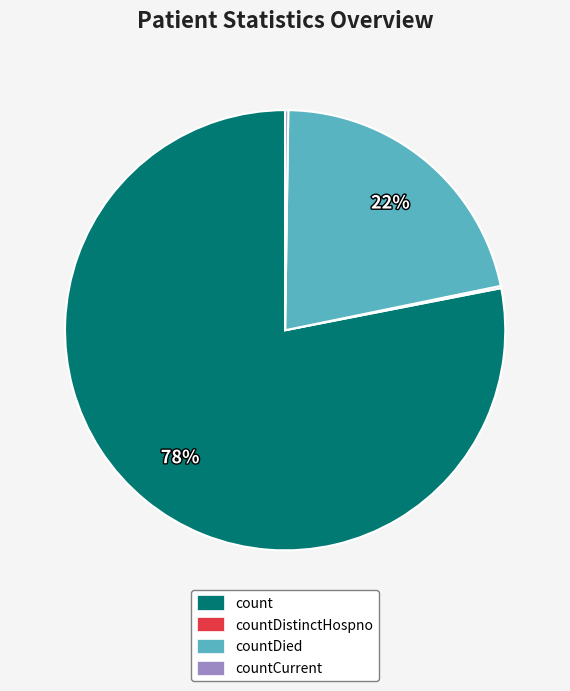

What is the majority slice?

count